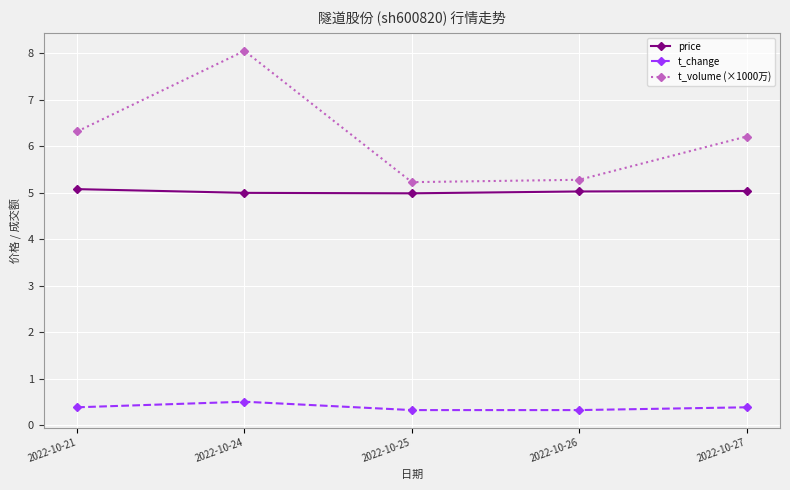

At how many categories does at least one series exceed 7?

1